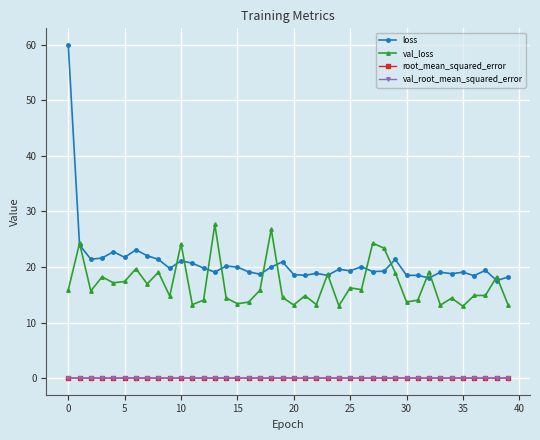

What is the maximum value shown in the chart?

59.9